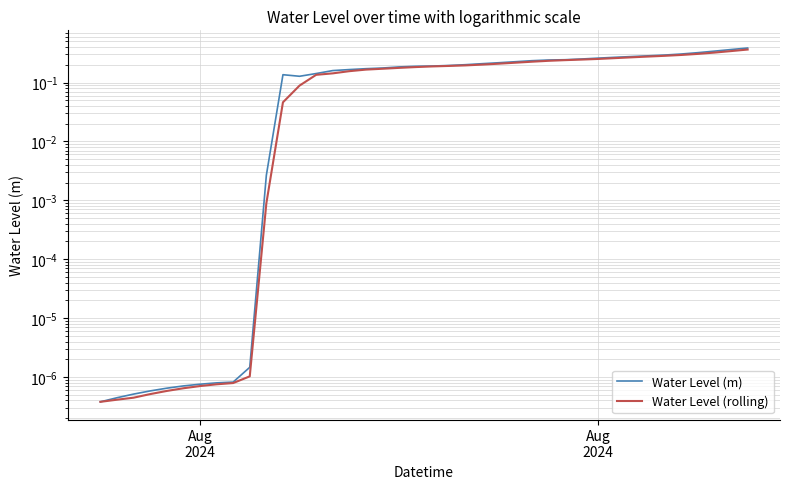

What is the highest value of the Water Level (m) series?

0.4